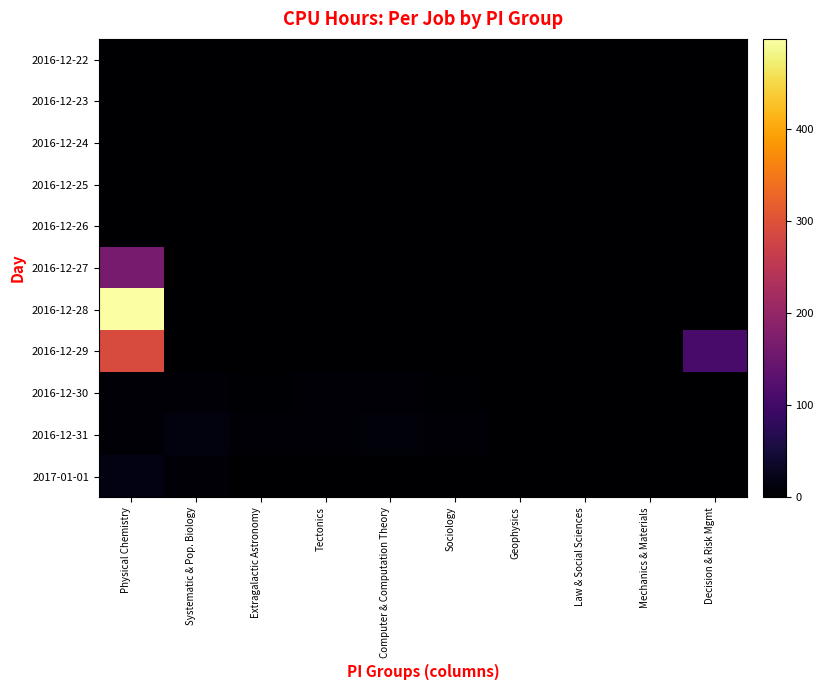

Between Physical Chemistry and Law & Social Sciences, which is larger?

Physical Chemistry